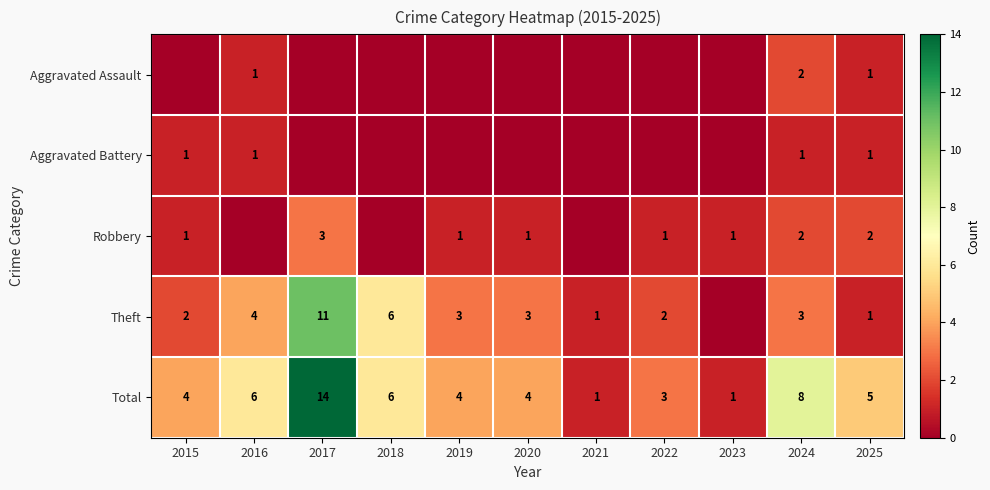

Is it true that Aggravated Assault equals 1 at 2025?

True